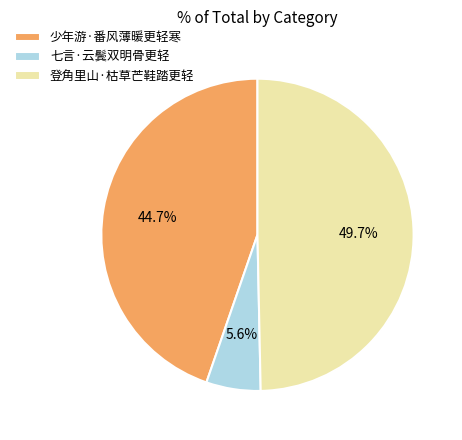

The 登角里山·枯草芒鞋踏更轻 slice represents 50% of the pie. True or false?

True